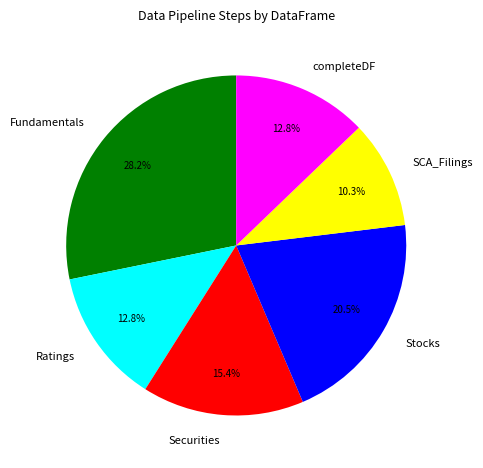

Between Ratings and SCA_Filings, which is larger?

Ratings